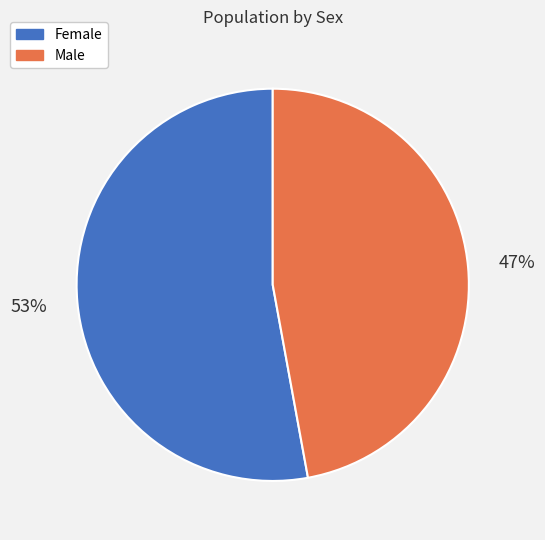

To the nearest percent, what is the difference between the largest and smallest slice percentages?

6%